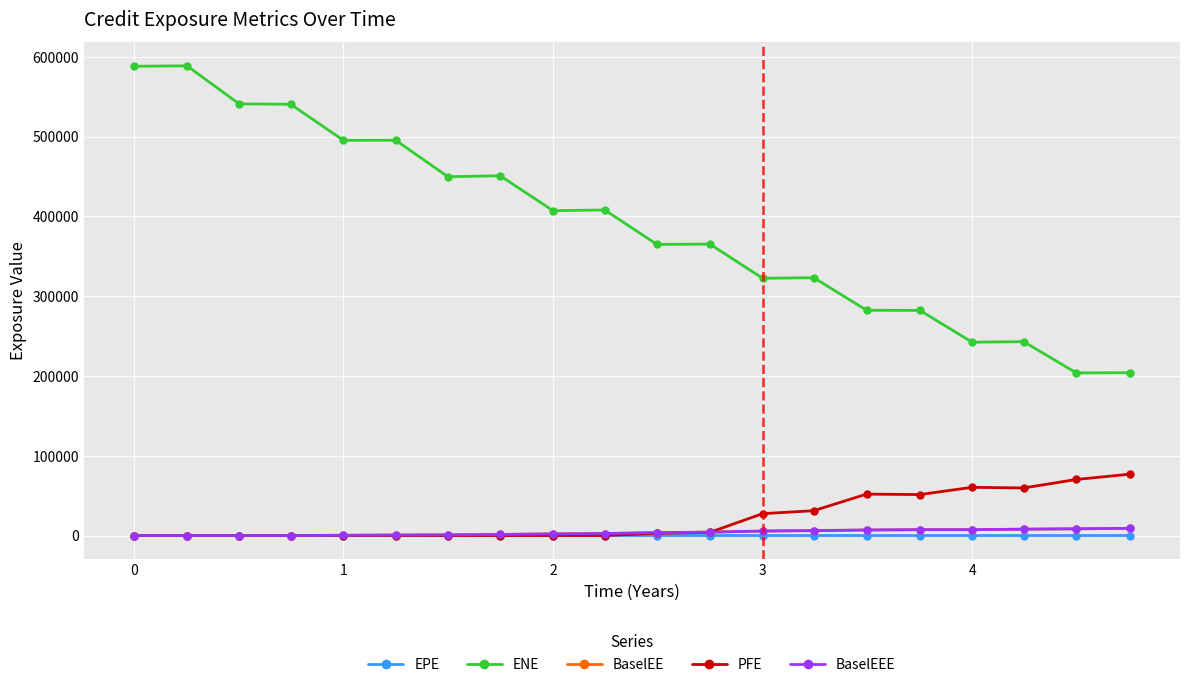

Is this an area chart (filled region under the line)?

No